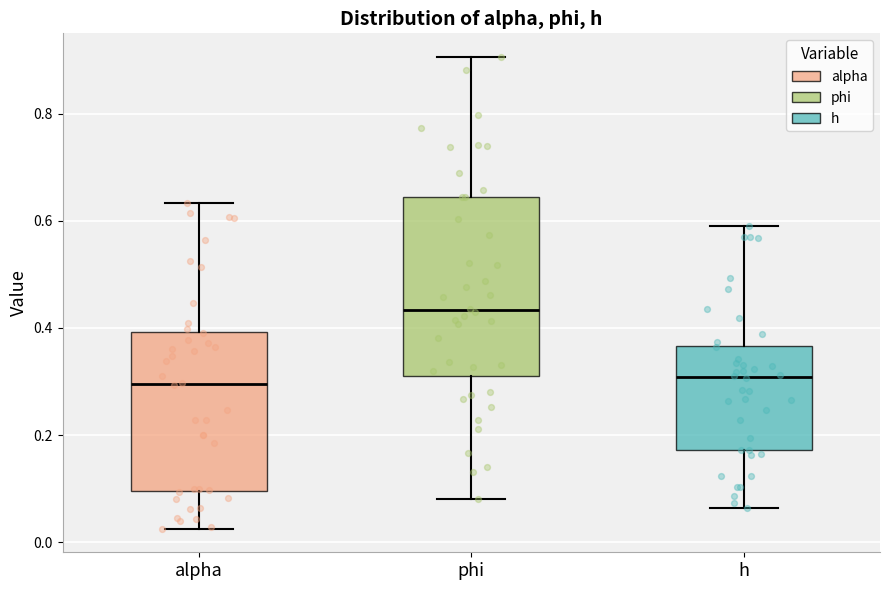

Reading left to right, read every box against the y-axis: the position of its median line, the range the box covers, and the ends of its whiskers. The values are not printed on the chart, so give them approximately, as read against the axis.

alpha: median 0.30, box 0.10 to 0.40, whiskers 0.02 to 0.64
phi: median 0.44, box 0.30 to 0.64, whiskers 0.08 to 0.90
h: median 0.30, box 0.18 to 0.36, whiskers 0.06 to 0.60